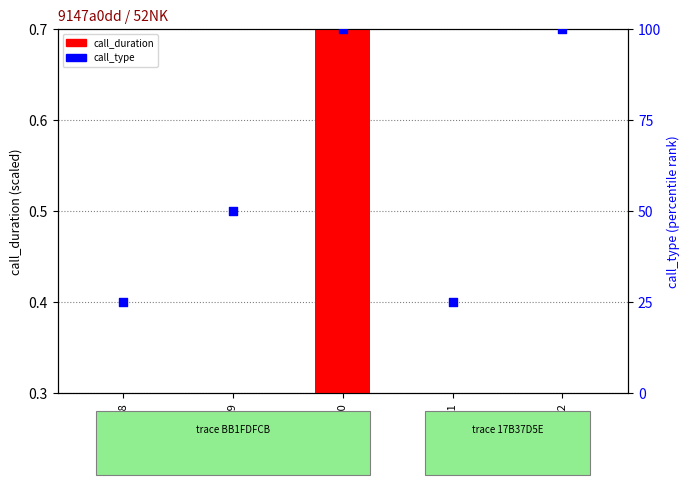

Which series has the widest spread of Y values?

call_type